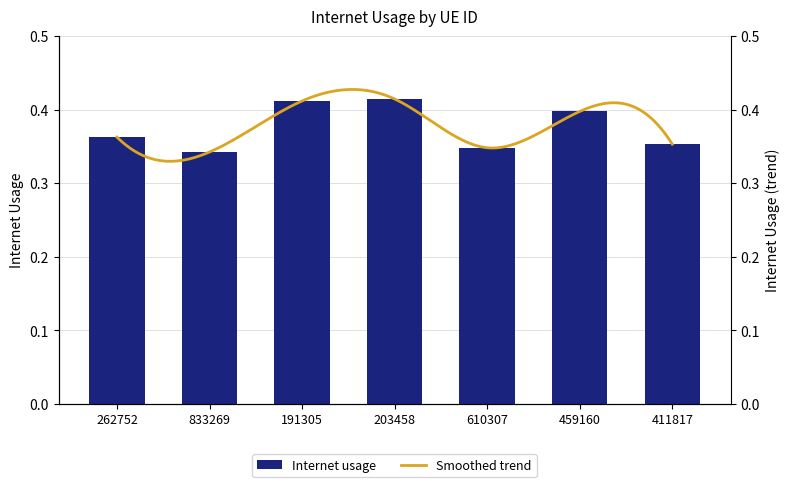

What is the average value?

0.4